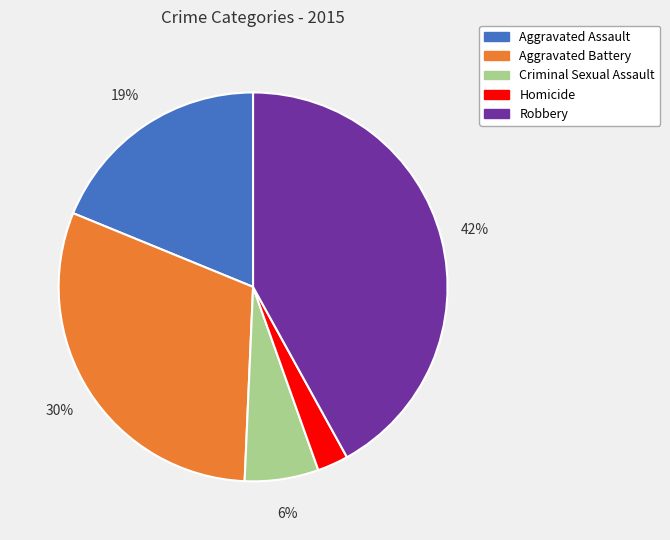

Combined, do Robbery and Homicide account for over 50%?

No